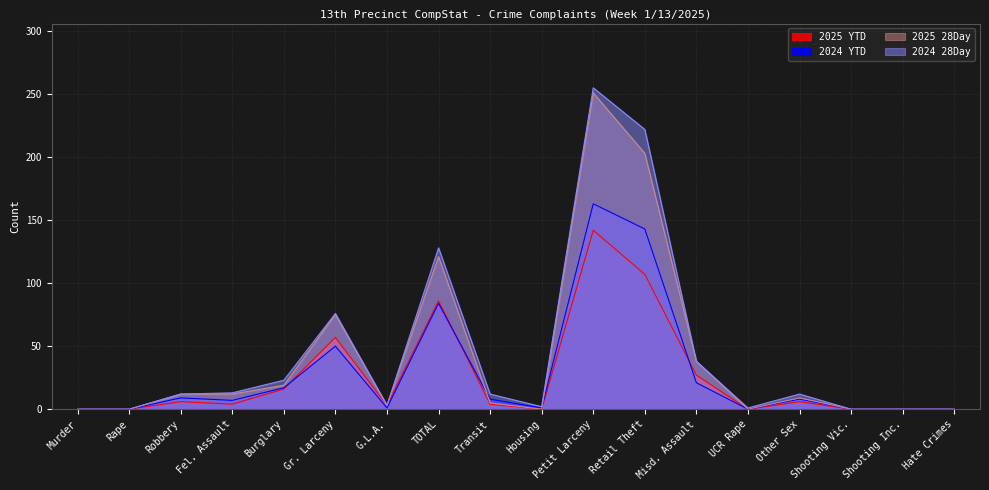

True or false: 2025 28Day and 2024 28Day cross at least once.

False